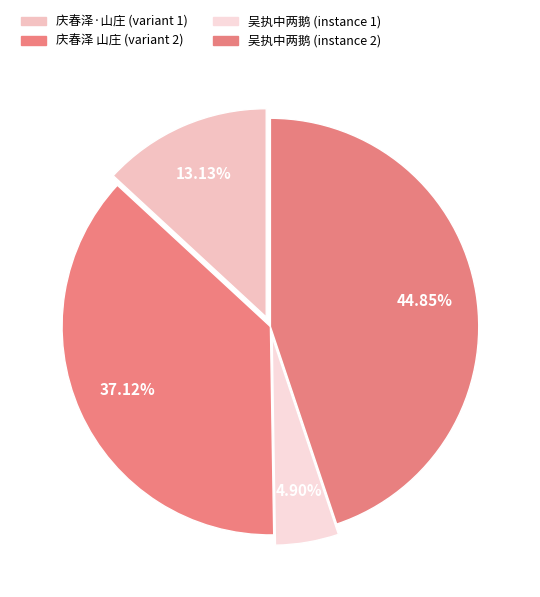

How many slices are in this pie chart?

4